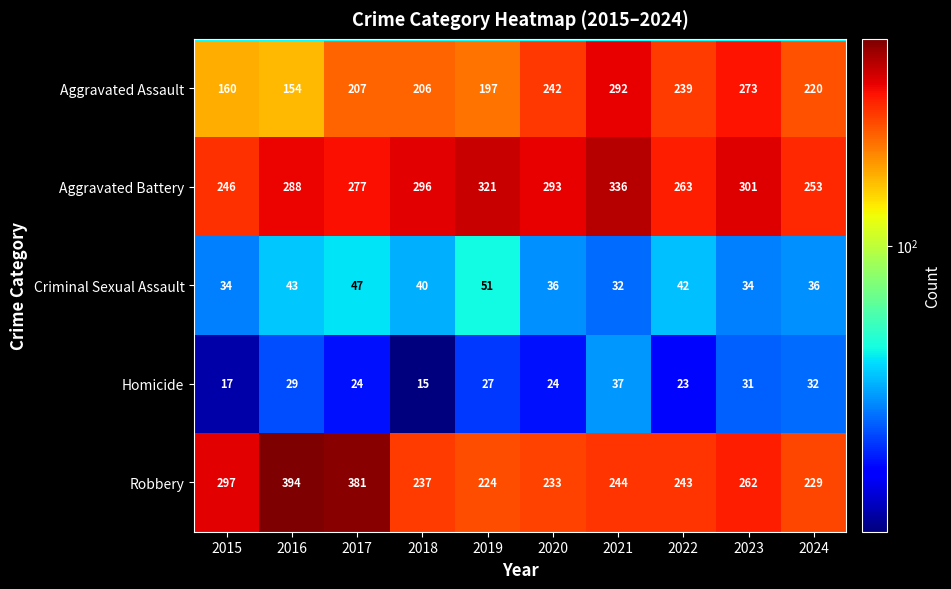

At 2015, list the series in order from largest to smallest.

Robbery, Aggravated Battery, Aggravated Assault, Criminal Sexual Assault, Homicide